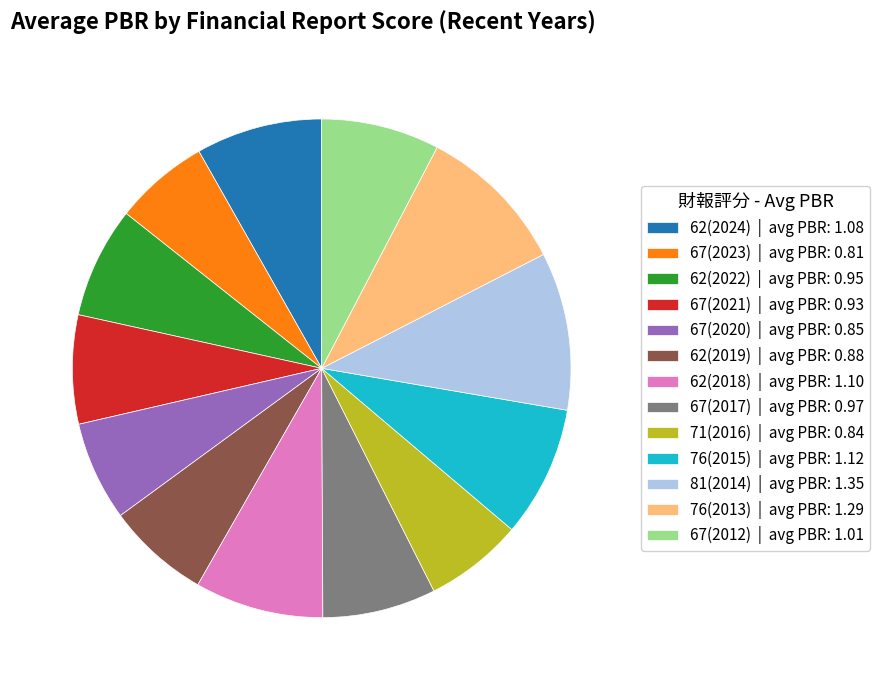

The 62(2024) | avg PBR: 1.08 slice represents 8% of the pie. True or false?

True